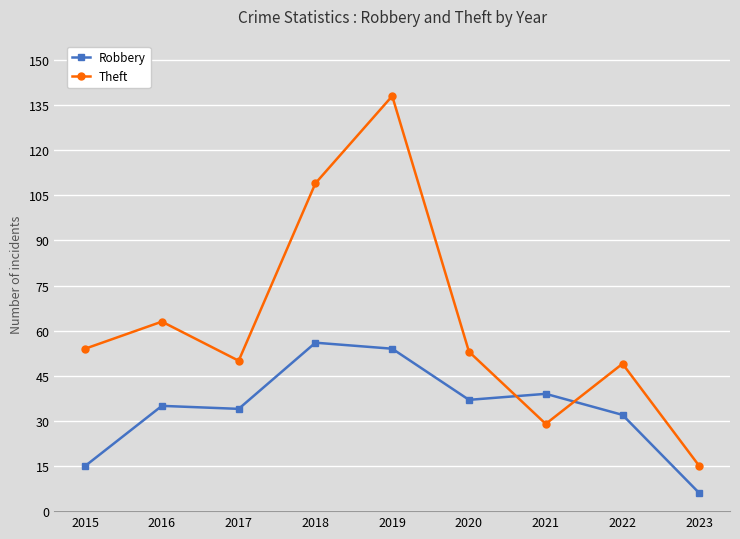

True or false: Robbery and Theft cross at least once.

True